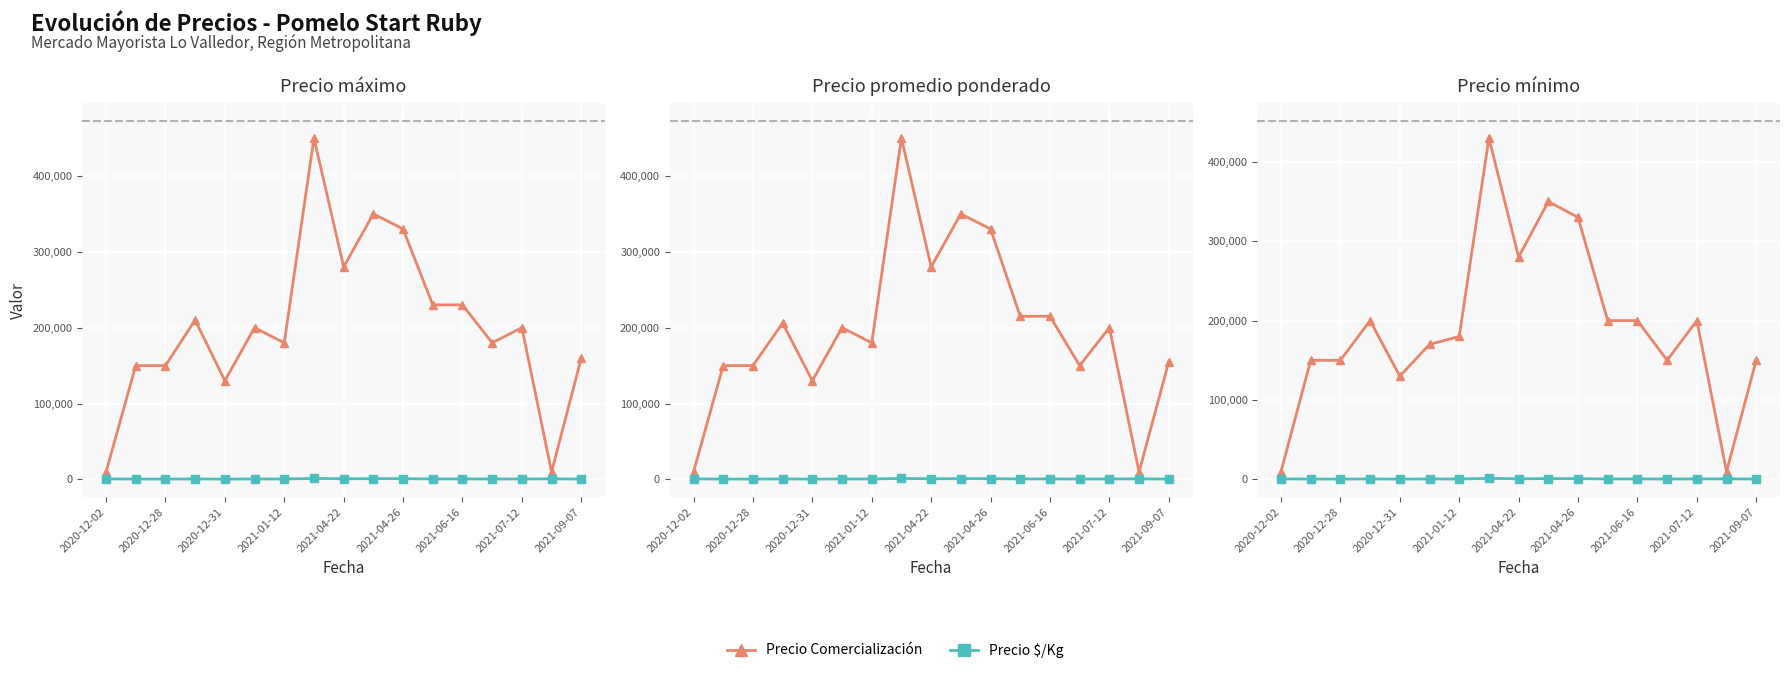

Is this an area chart (filled region under the line)?

No